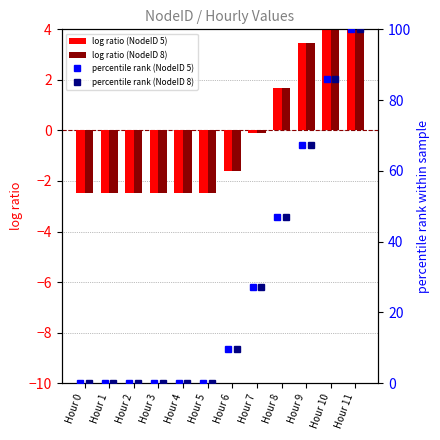

The log ratio (NodeID 5) series shows 3.5 at Hour 9. True or false?

True